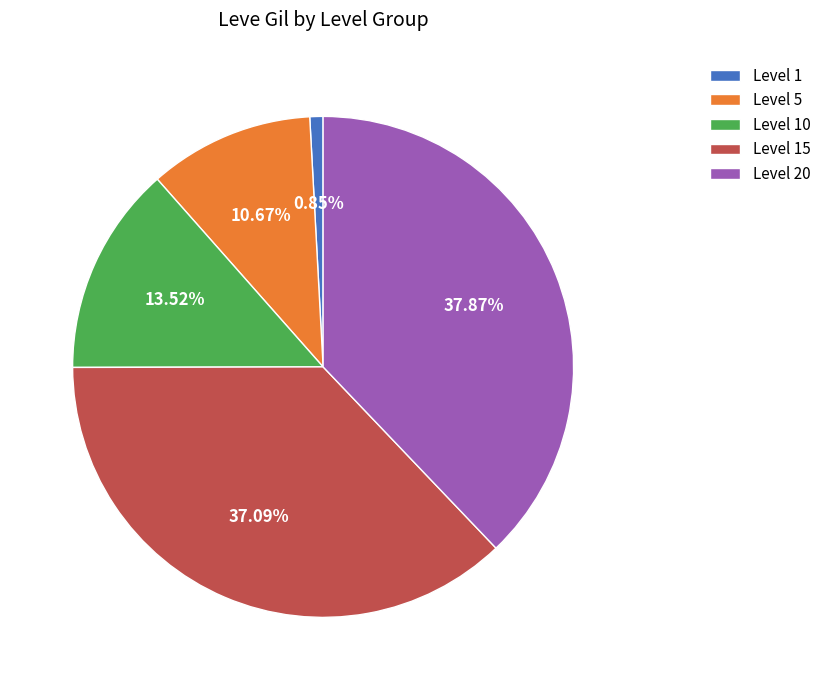

Rank the categories by value from highest to lowest.

Level 20, Level 15, Level 10, Level 5, Level 1